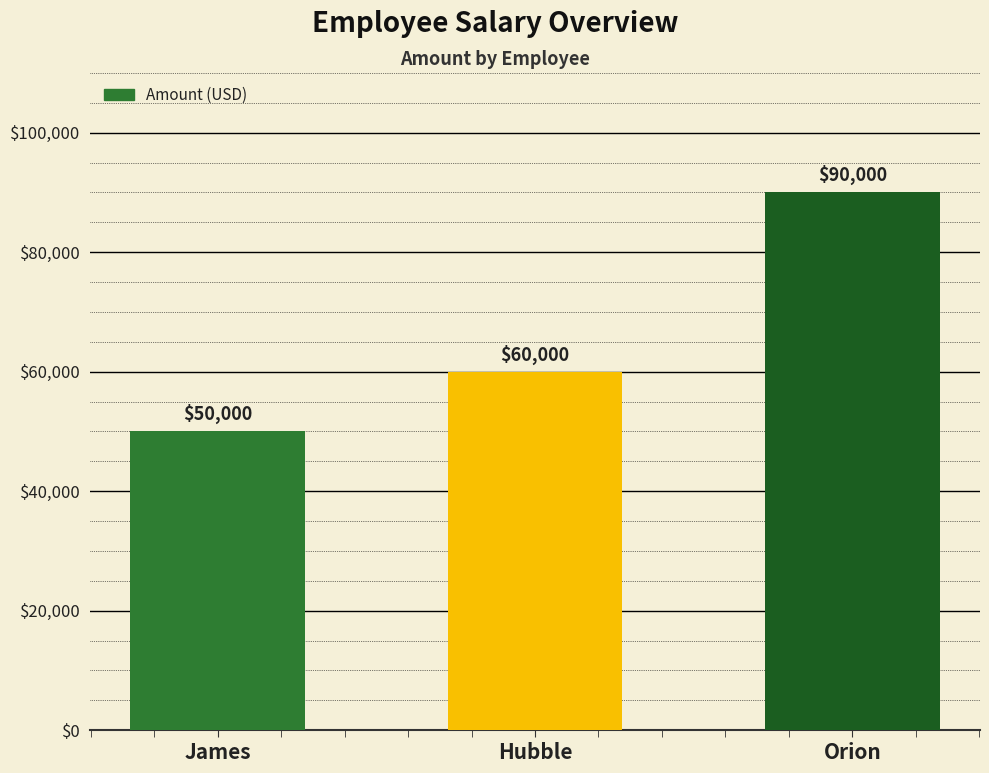

Count the values in the range 50000 to 90000.

3